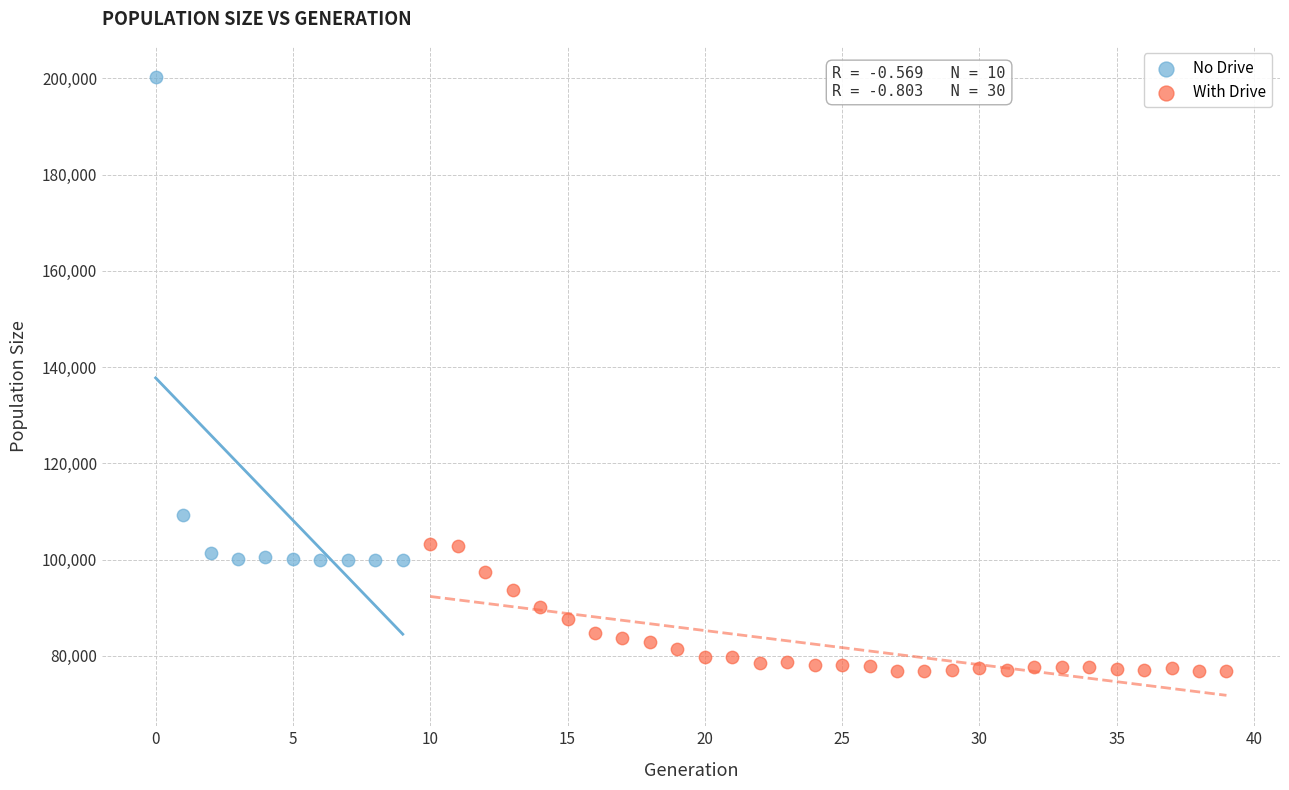

Which series reaches the minimum Y coordinate?

With Drive